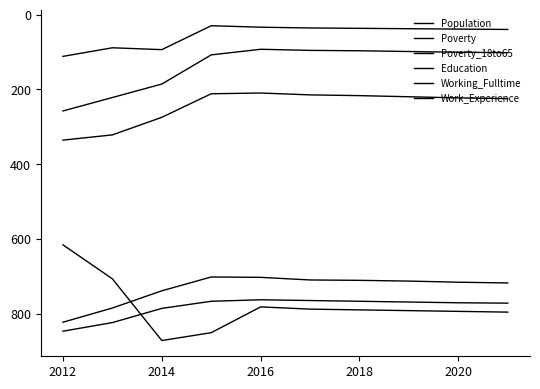

How many lines are shown in the chart?

6